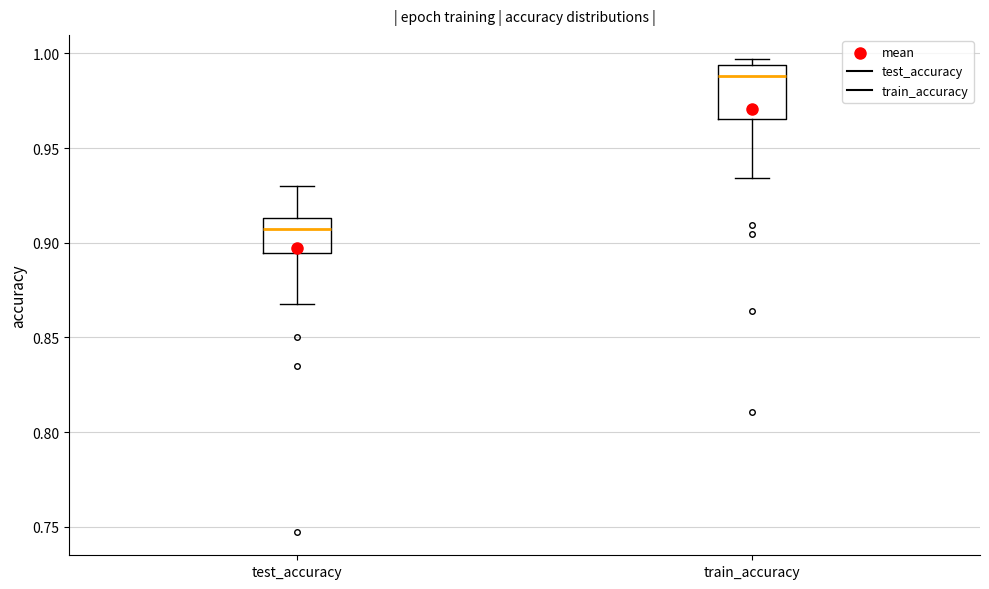

Reading left to right, read every box against the y-axis: the position of its median line, the range the box covers, and the ends of its whiskers. The values are not printed on the chart, so give them approximately, as read against the axis.

test_accuracy: median 0.905, box 0.895 to 0.915, whiskers 0.870 to 0.930
train_accuracy: median 0.990, box 0.965 to 0.995, whiskers 0.935 to 0.995 (just above the box's upper edge)